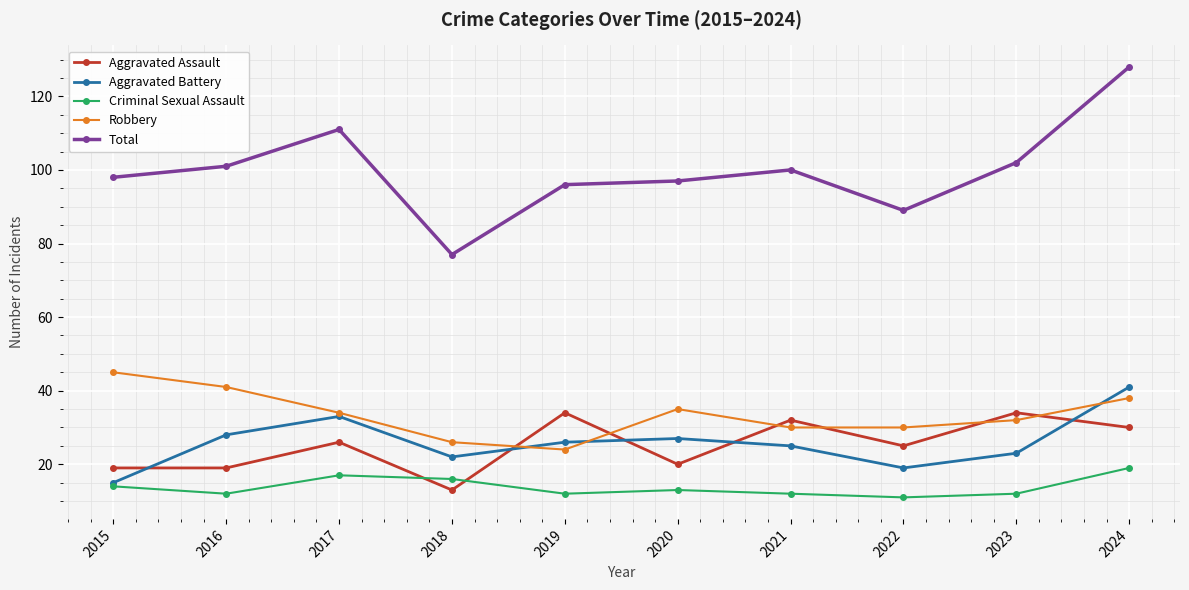

What is the sum of the Aggravated Battery values at 2016 and 2020?

55